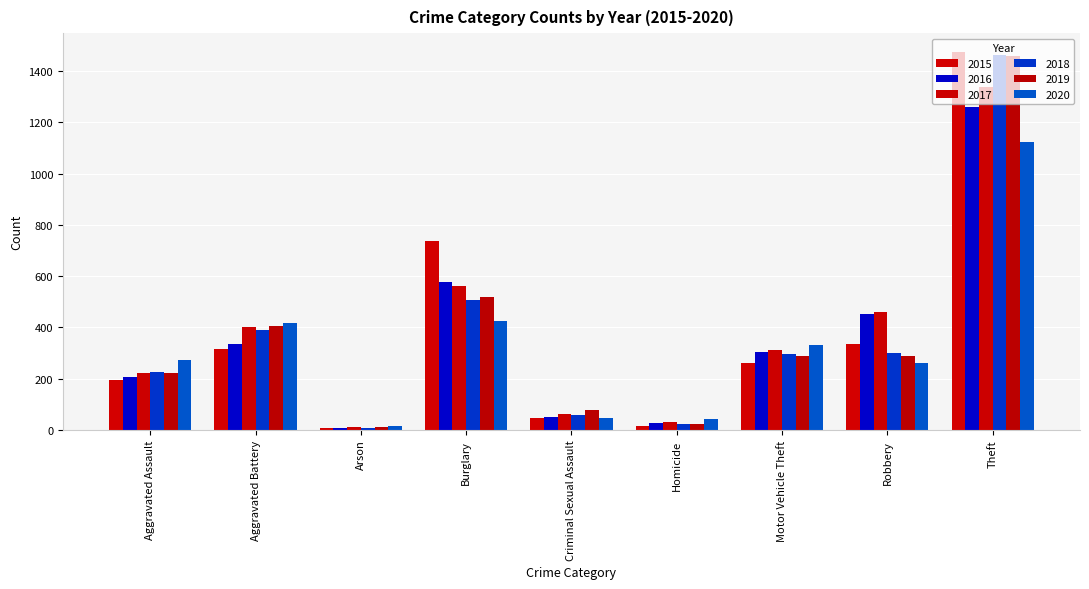

Between Motor Vehicle Theft and Homicide, which is larger?

Motor Vehicle Theft